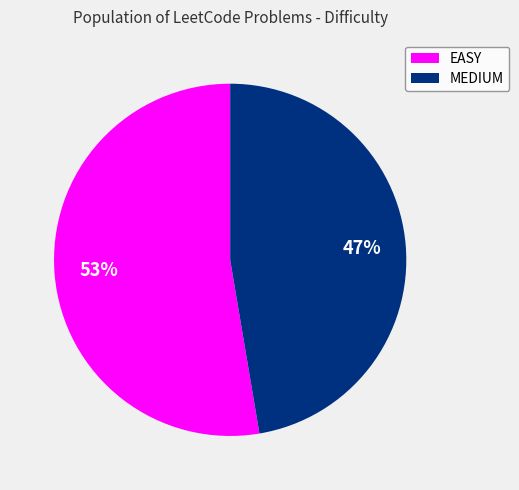

Count the number of slices in the pie.

2